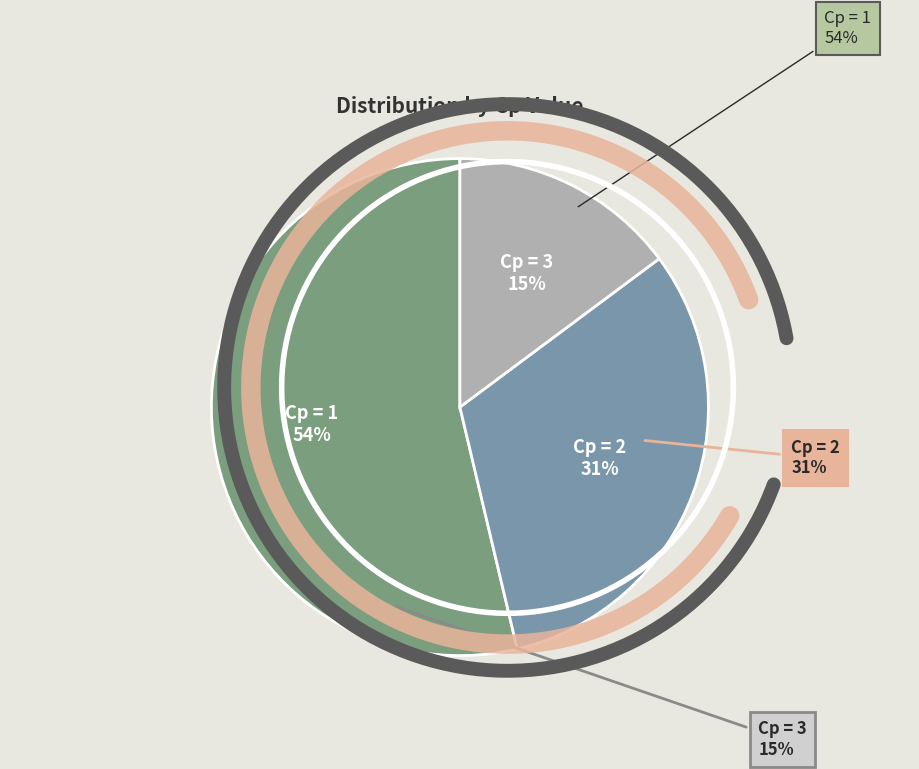

What is the largest slice in the pie chart?

Cp = 1